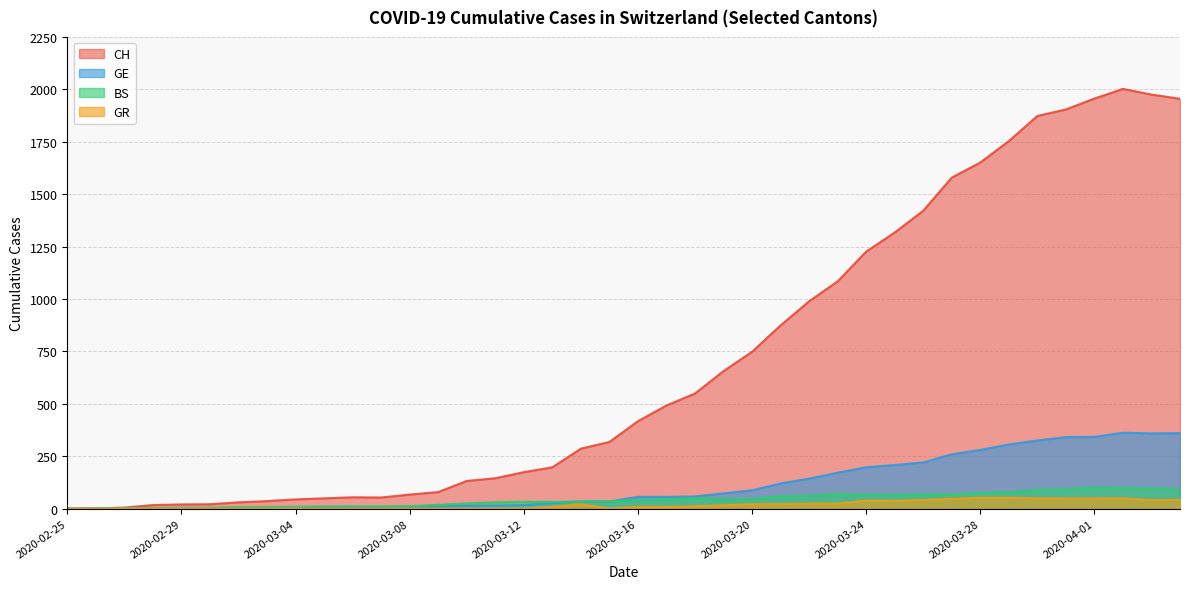

Where is the first local minimum for GR?

2020-03-15